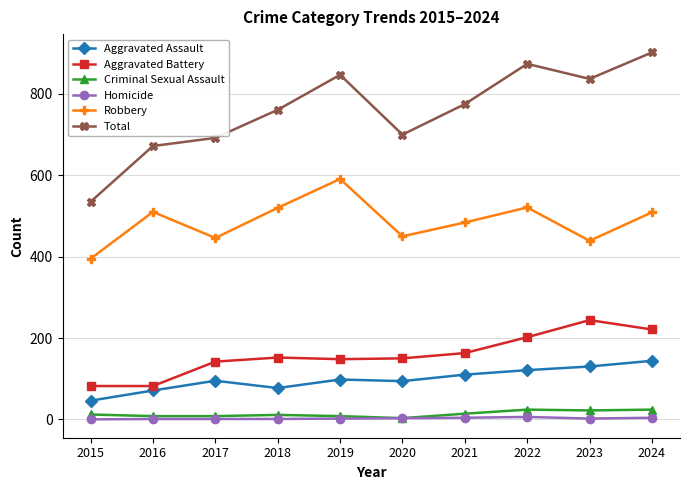

Does the chart have visible grid lines?

Yes